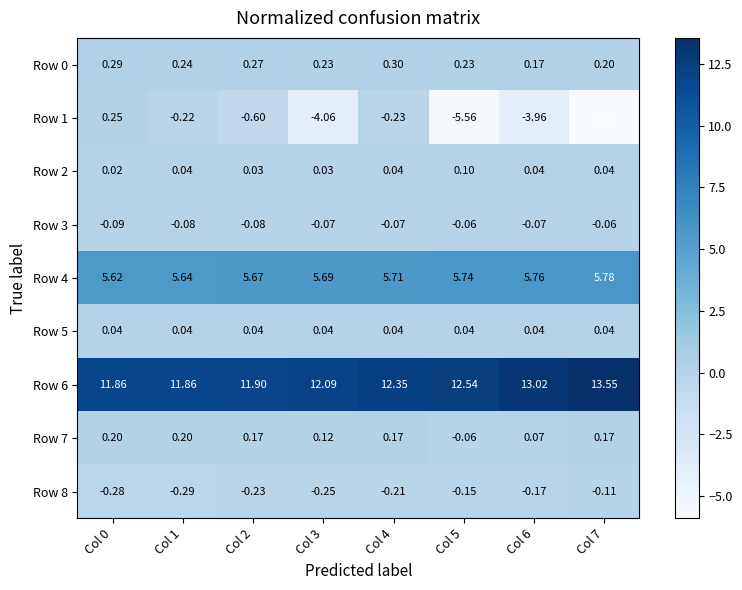

Is the value of Row 2 at Col 5 greater than the value of Row 8 at Col 0?

Yes